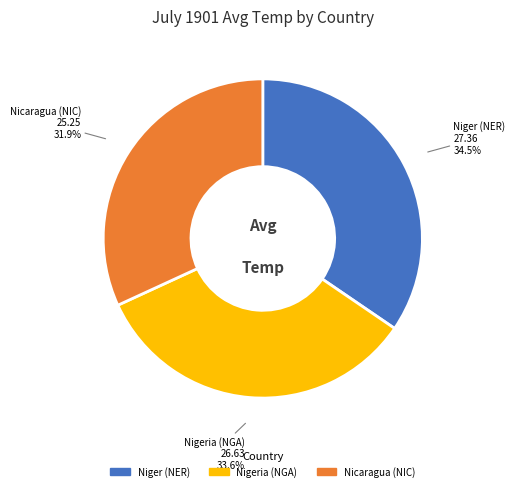

Count the number of slices in the pie.

3